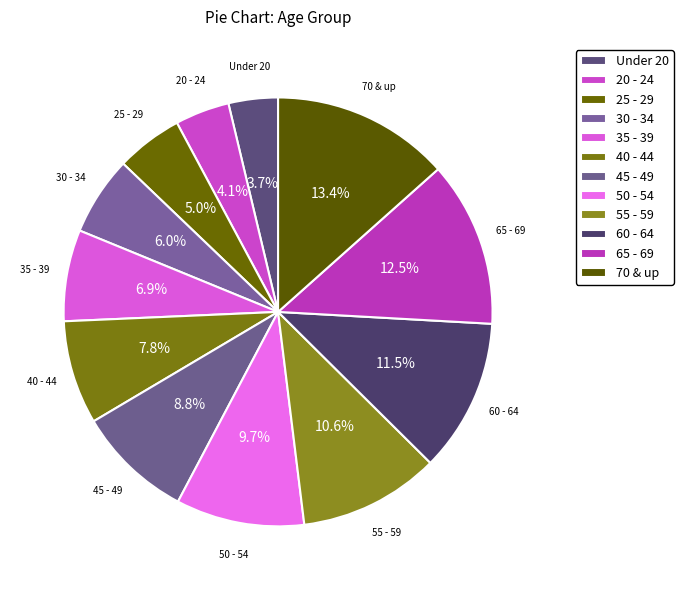

How many slices are in this pie chart?

12